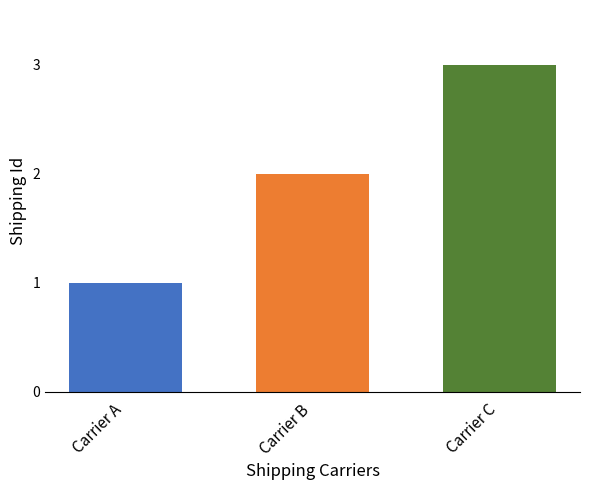

How many bars are there in total?

3